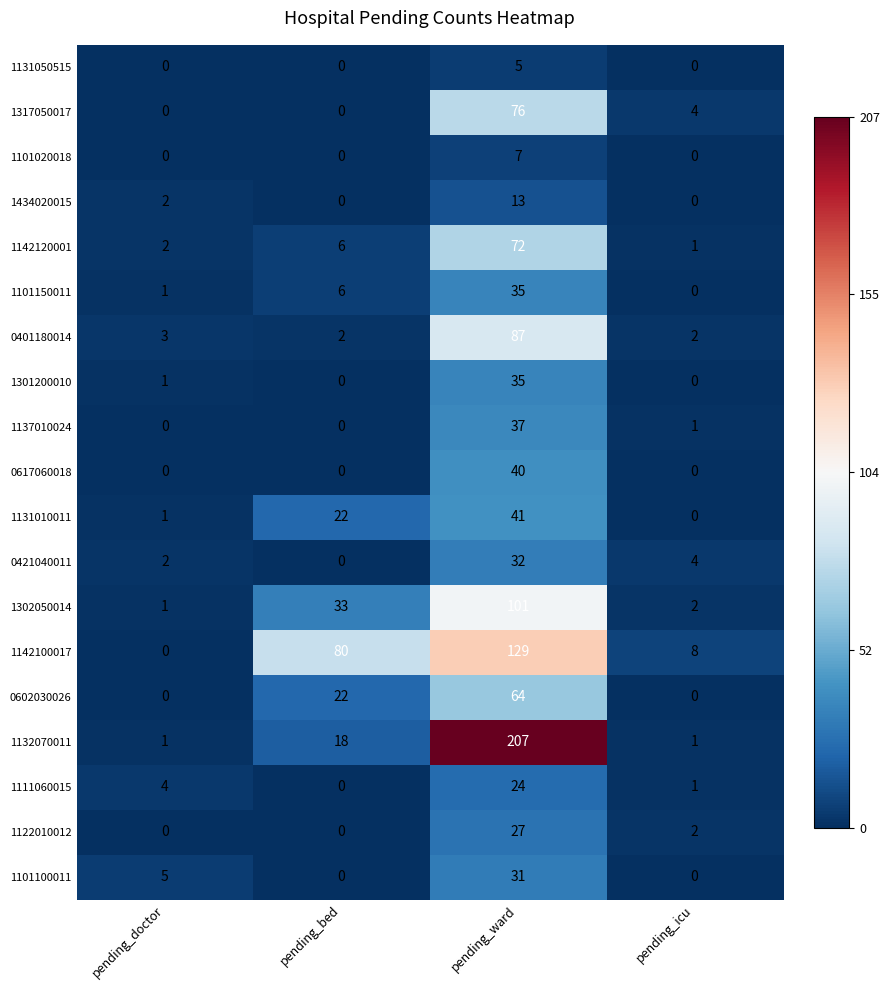

Which series has the widest spread of values?

1132070011